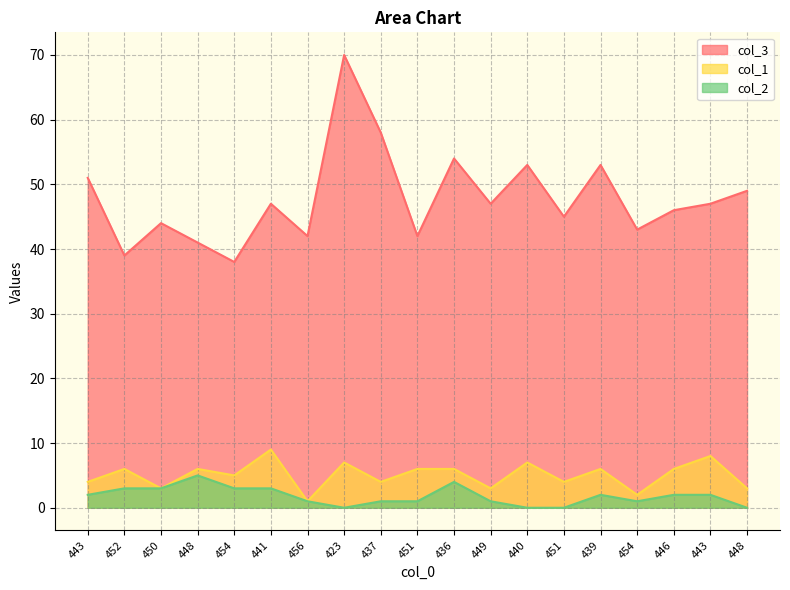

Reading left to right, transcribe all the data shown in this chart.

col_3: 443=51	452=39	450=44	448=41	454=38	441=47	456=42	423=70	437=58	451=42	436=54	449=47	440=53	451=45	439=53	454=43	446=46	443=47	448=49
col_1: 443=4	452=6	450=3	448=6	454=5	441=9	456=1	423=7	437=4	451=6	436=6	449=3	440=7	451=4	439=6	454=2	446=6	443=8	448=3
col_2: 443=2	452=3	450=3	448=5	454=3	441=3	456=1	423=0	437=1	451=1	436=4	449=1	440=0	451=0	439=2	454=1	446=2	443=2	448=0